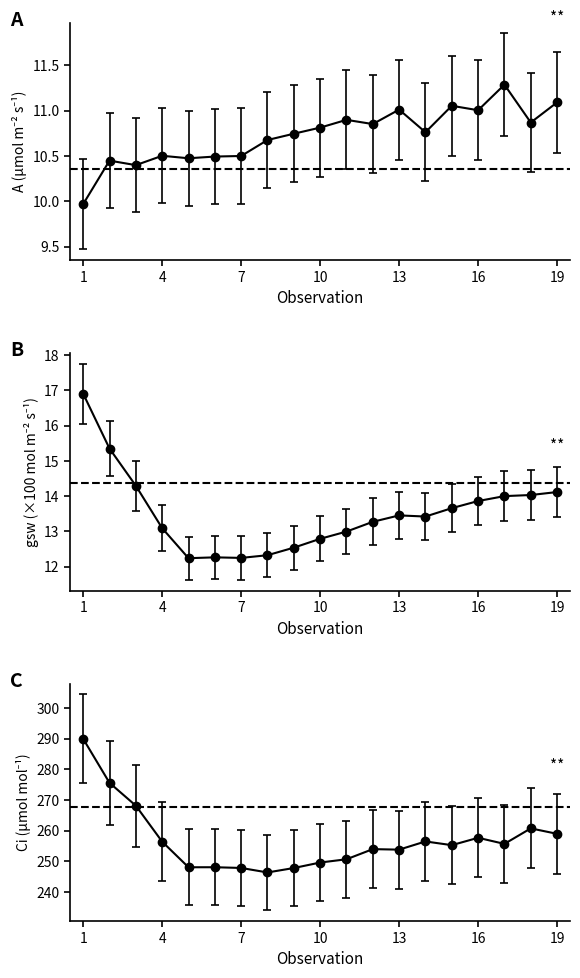

Reading left to right, extract all data points from this chart.

A (µmol m⁻² s⁻¹): 10.0	10.4	10.4	10.5	10.5	10.5	10.5	10.7	10.7	10.8	10.9	10.9	11.0	10.8	11.1	11.0	11.3	10.9	11.1
E (mol m⁻² s⁻¹ ×1000): 16.9	15.4	14.3	13.1	12.2	12.3	12.3	12.3	12.5	12.8	13.0	13.3	13.5	13.4	13.7	13.9	14.0	14.0	14.1
gsw (mol m⁻² s⁻¹ ×100): 17.8	16.1	15.0	13.7	12.9	12.9	12.9	12.9	13.2	13.4	13.6	13.9	14.1	14.1	14.3	14.6	14.7	14.7	14.8
Ci (µmol mol⁻¹): 289.9	275.6	268.1	256.4	248.1	248.1	247.8	246.4	247.8	249.6	250.7	254.0	253.8	256.5	255.3	257.7	255.7	260.7	259.0